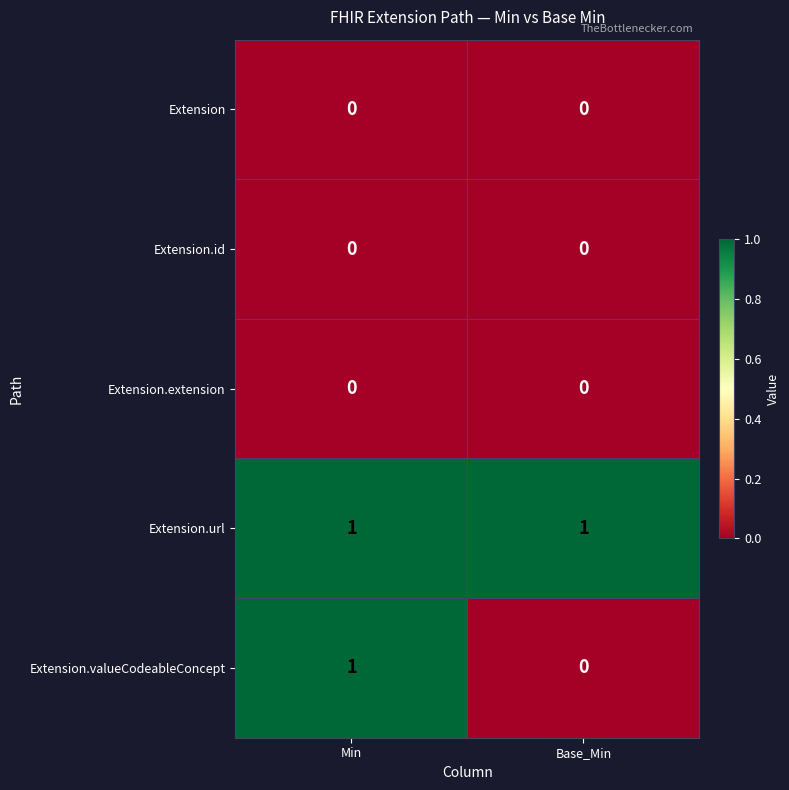

Between Min and Base_Min, which series saw the biggest shift?

Extension.valueCodeableConcept